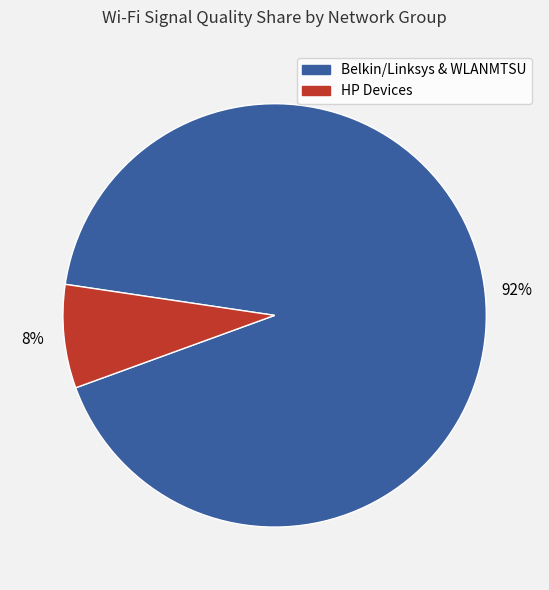

To the nearest percent, what is the difference between the largest and smallest slice percentages?

84%